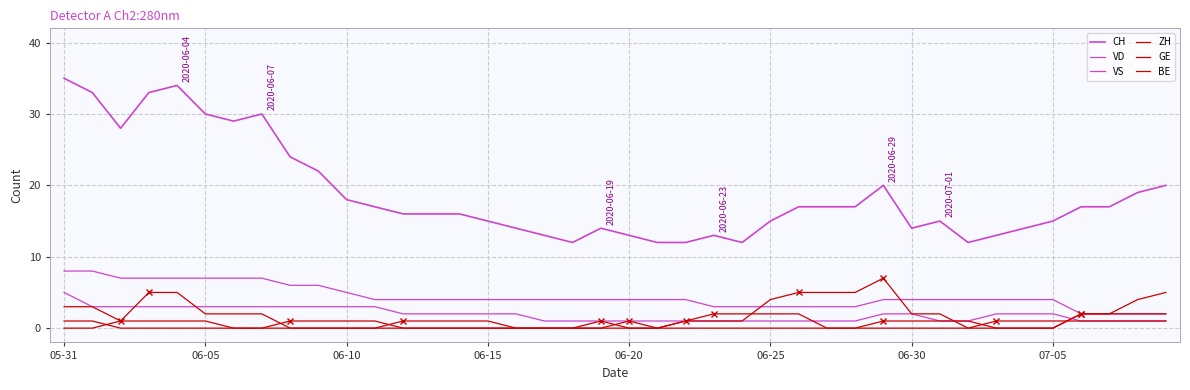

Does the chart have visible grid lines?

Yes